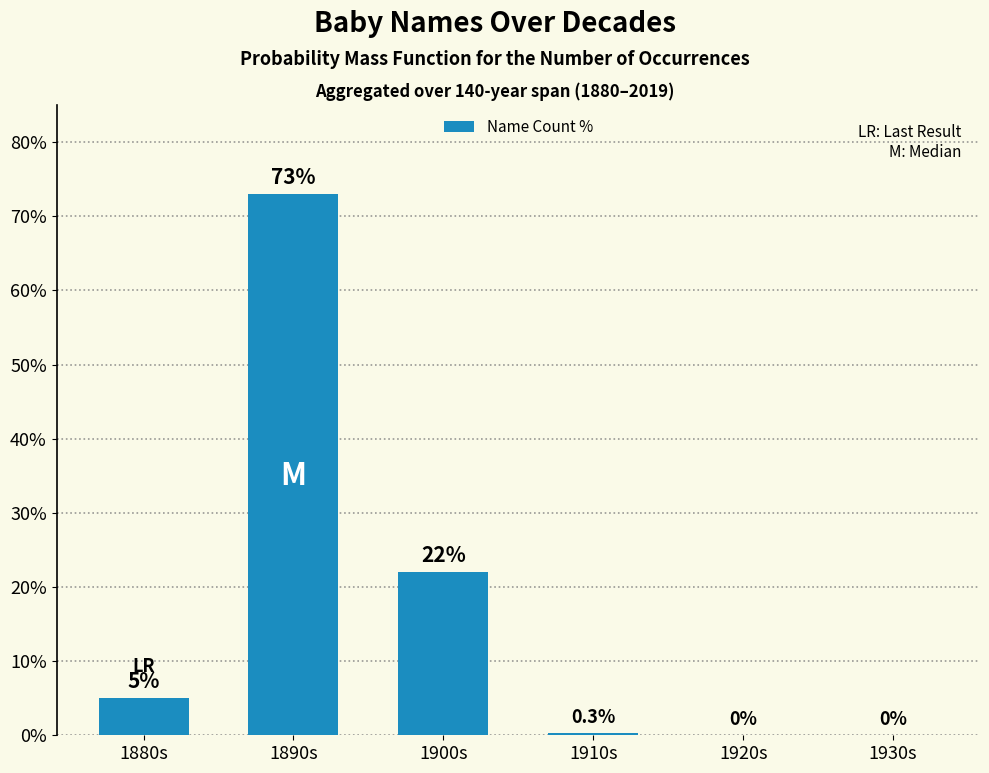

What is the ratio of the value at 1880s to the value at 1900s?

0.2